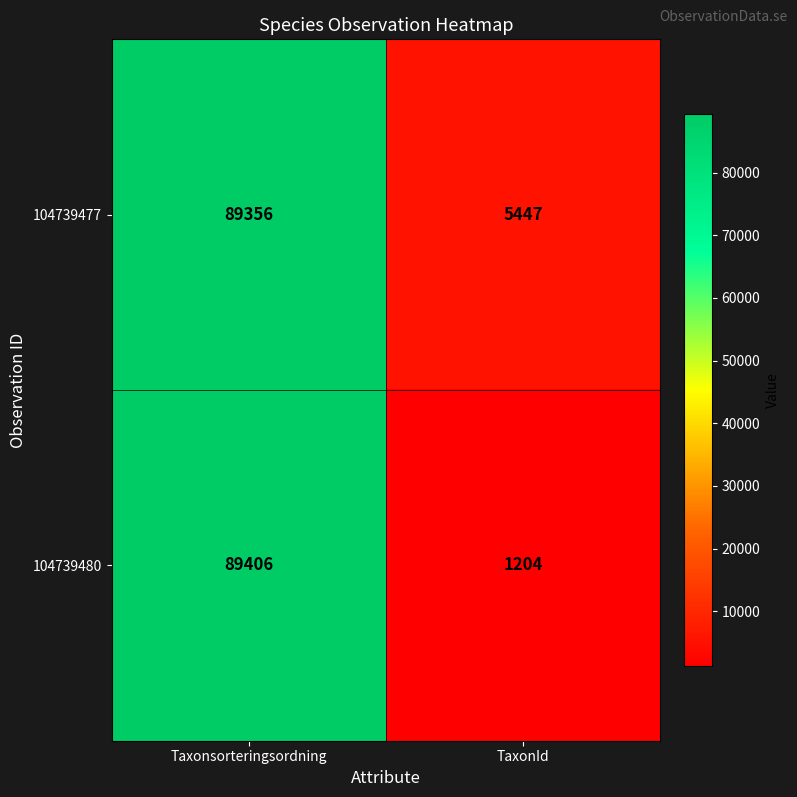

Between Taxonsorteringsordning and TaxonId, which series saw the biggest shift?

104739480